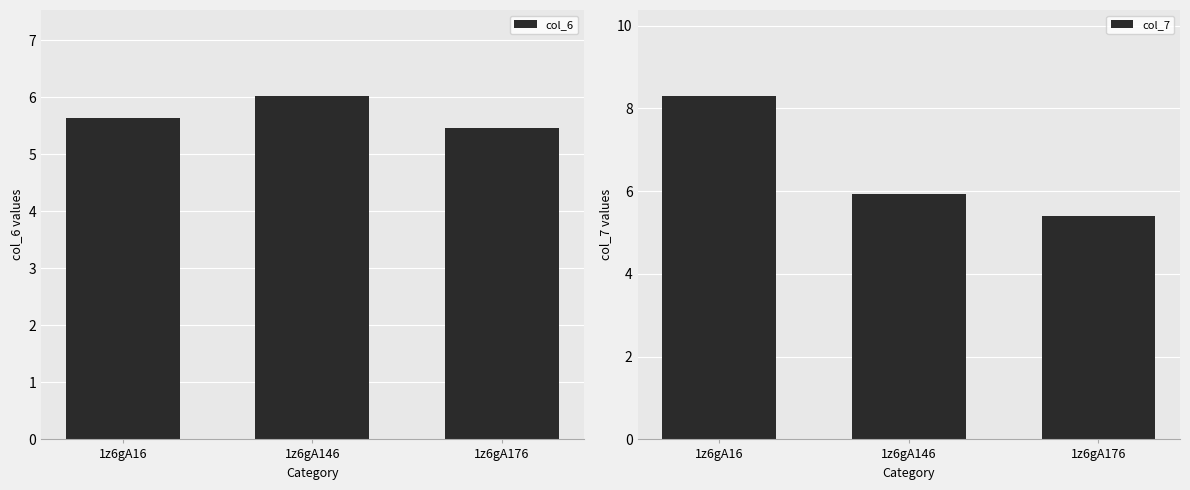

How many bars are there in each group?

2